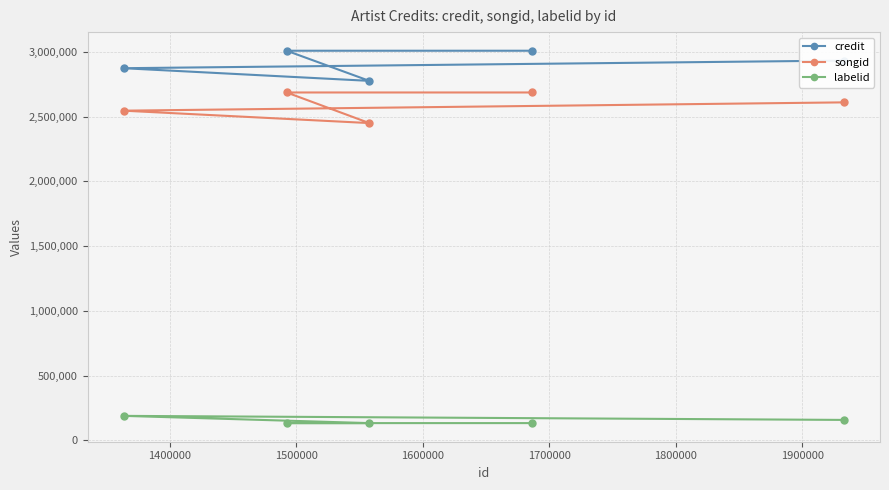

What is the lowest value of the songid series?

2450663